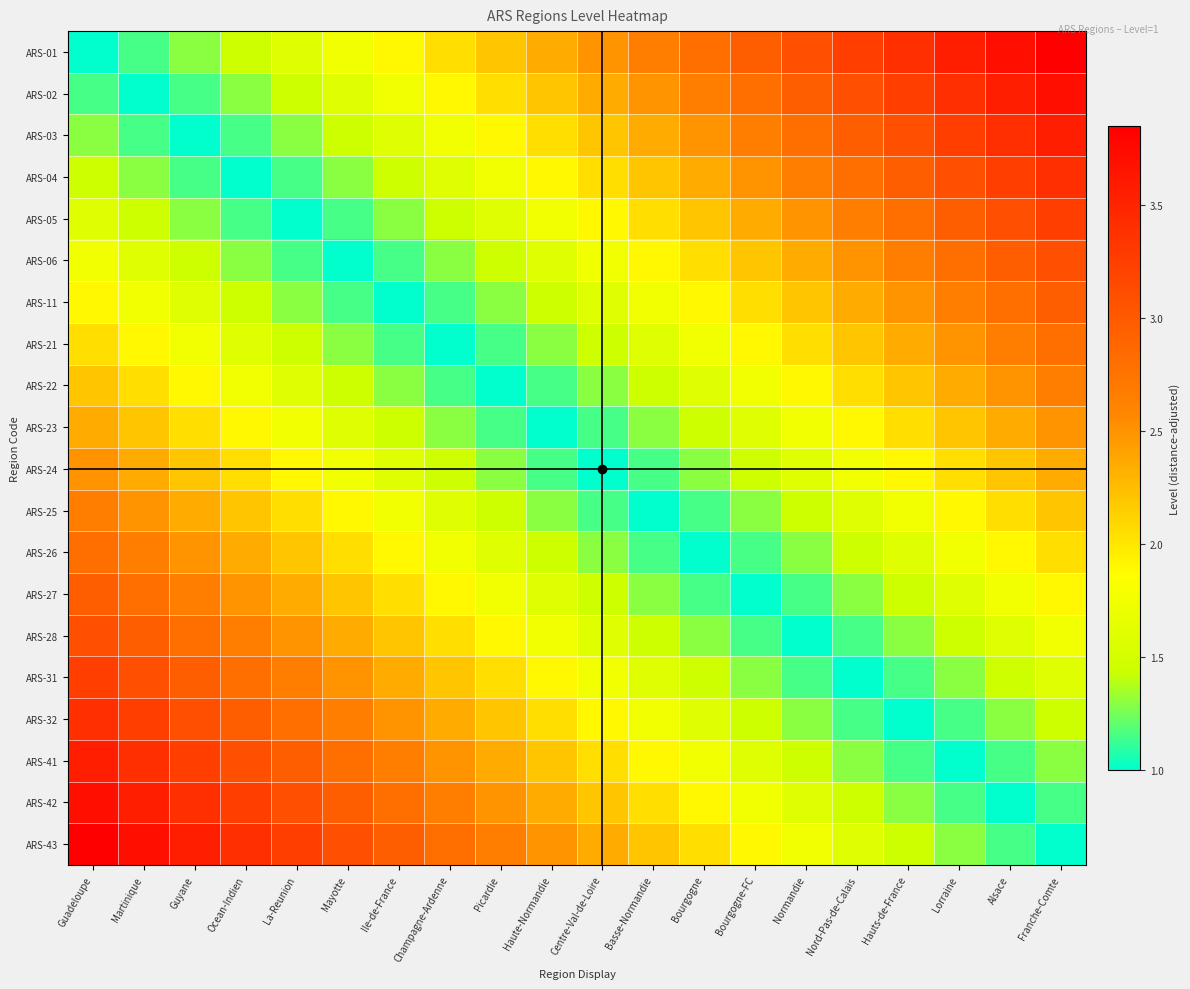

What is the spread (max minus min) of values at Champagne-Ardenne?

1.8